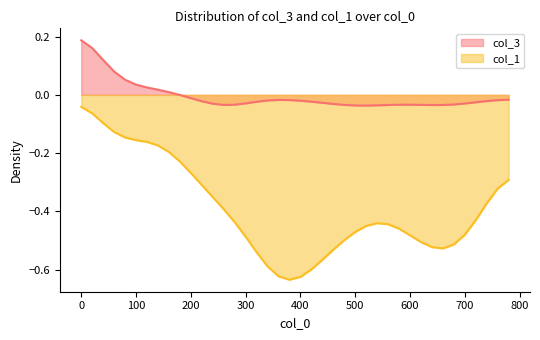

Reading left to right, extract all data points from this chart.

-0.0	-0.1	-0.1	-0.1	-0.1	-0.2	-0.2	-0.2	-0.2	-0.2	-0.3	-0.3	-0.4	-0.4	-0.4	-0.5	-0.5	-0.6	-0.6	-0.6	-0.6	-0.6	-0.6	-0.5	-0.5	-0.5	-0.4	-0.4	-0.4	-0.5	-0.5	-0.5	-0.5	-0.5	-0.5	-0.5	-0.4	-0.4	-0.3	-0.3